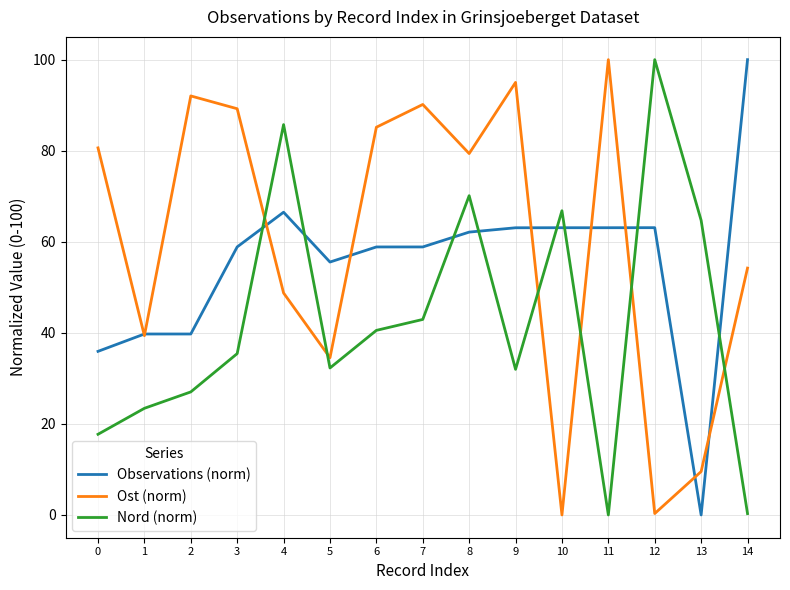

The Nord (norm) series shows 7.6 at 3. True or false?

False